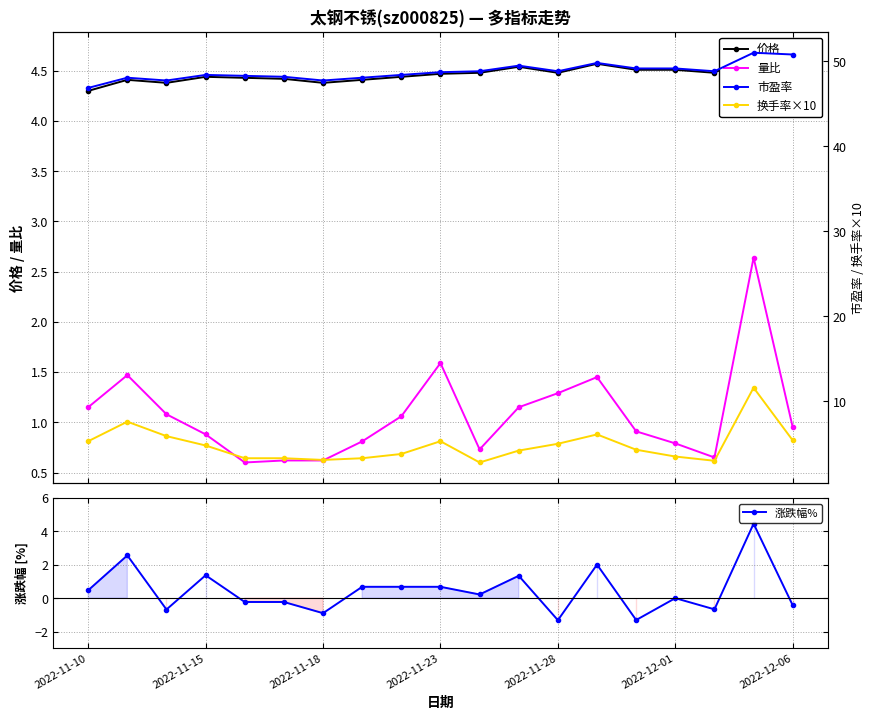

What is the approximate value of 换手率×10 at 14?

4.3